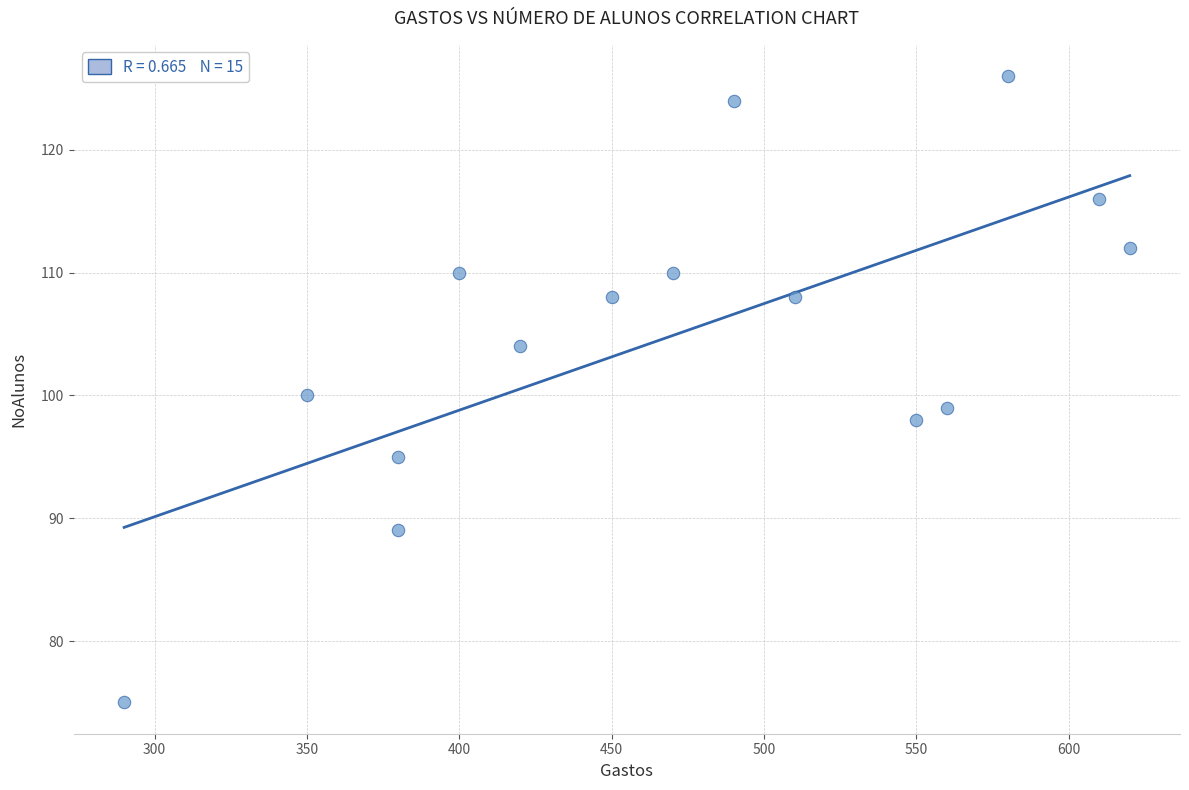

What is the range of X values (max minus min)?

330